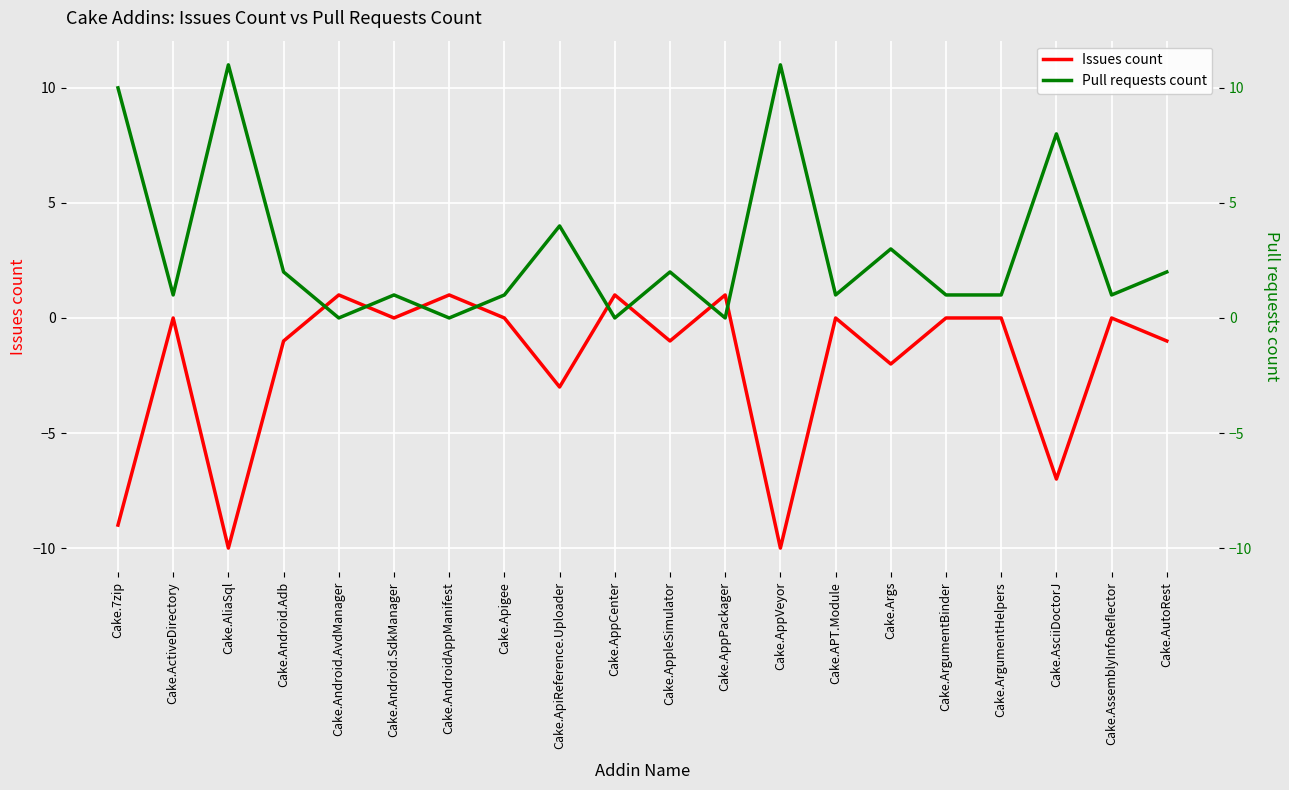

What is the value of the Pull requests count point at the 19th from the left?

1